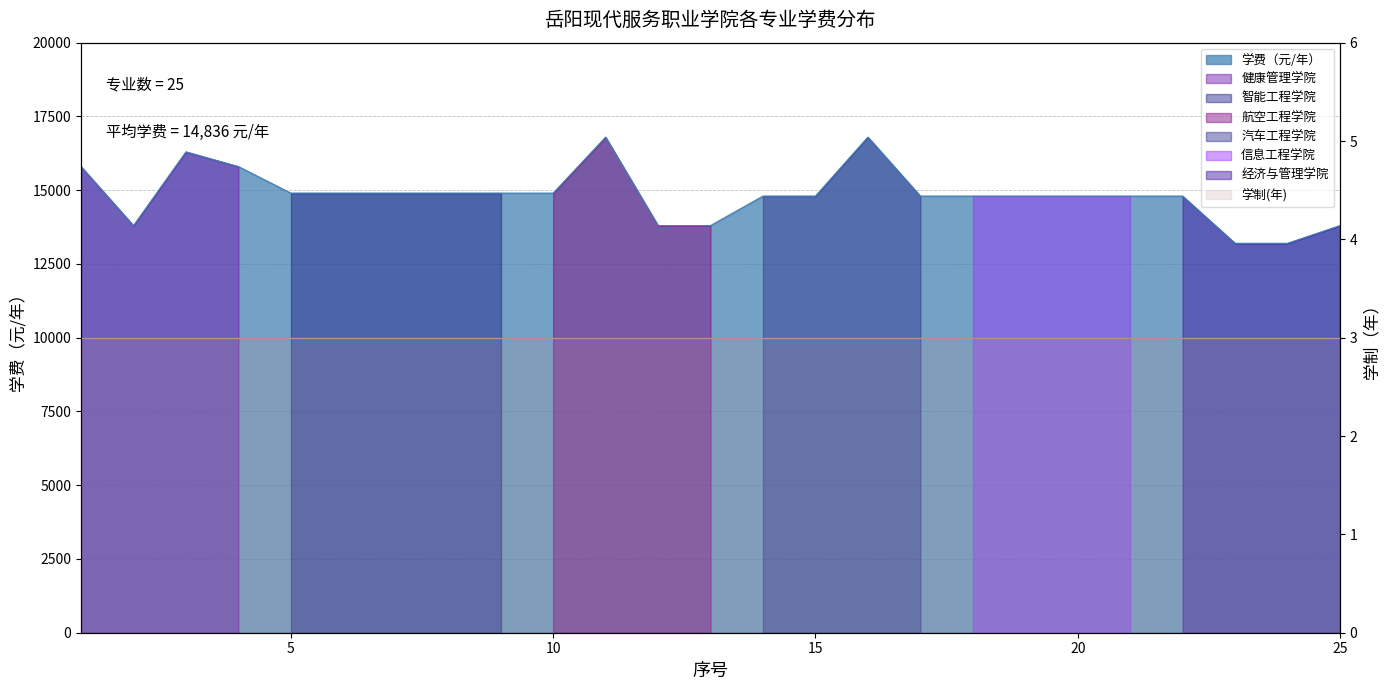

What is the difference between the values at 14 and 4?

1000